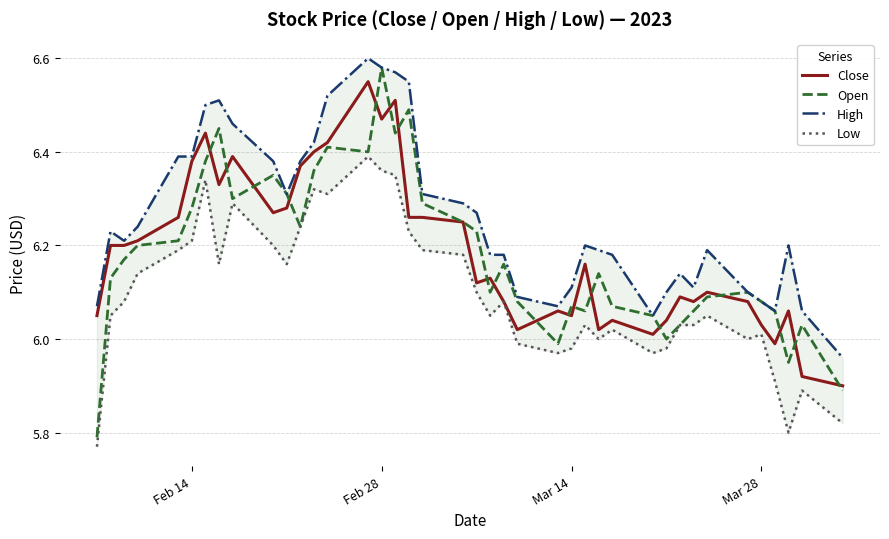

What is the difference between the maximum and minimum values in the Low series?

0.6